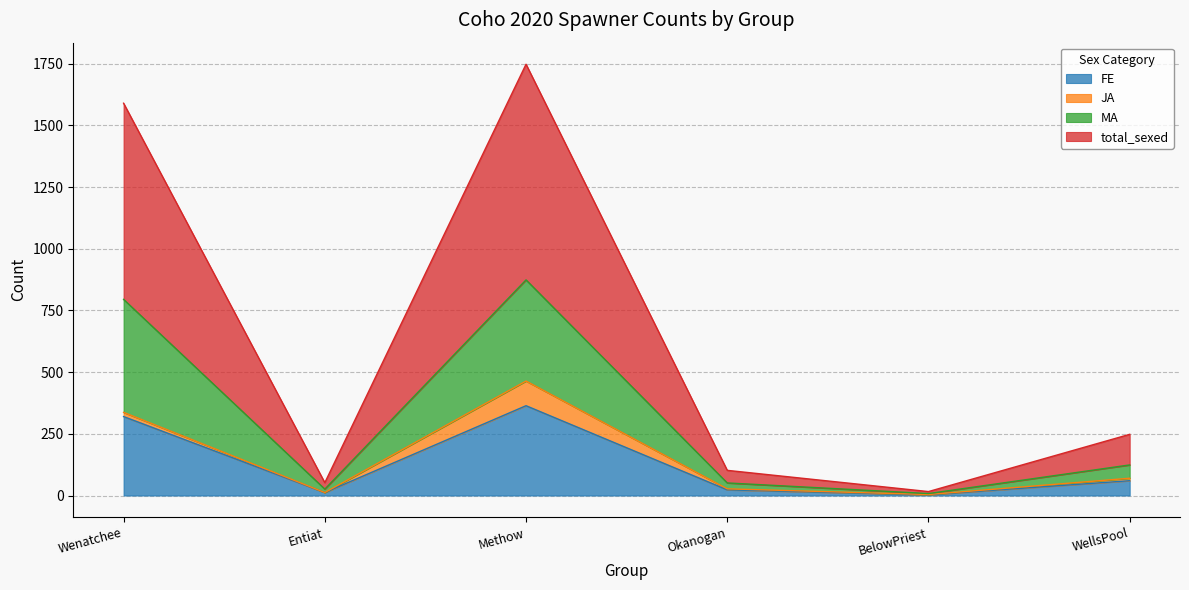

Where is FE nearest to the value 183?

WellsPool